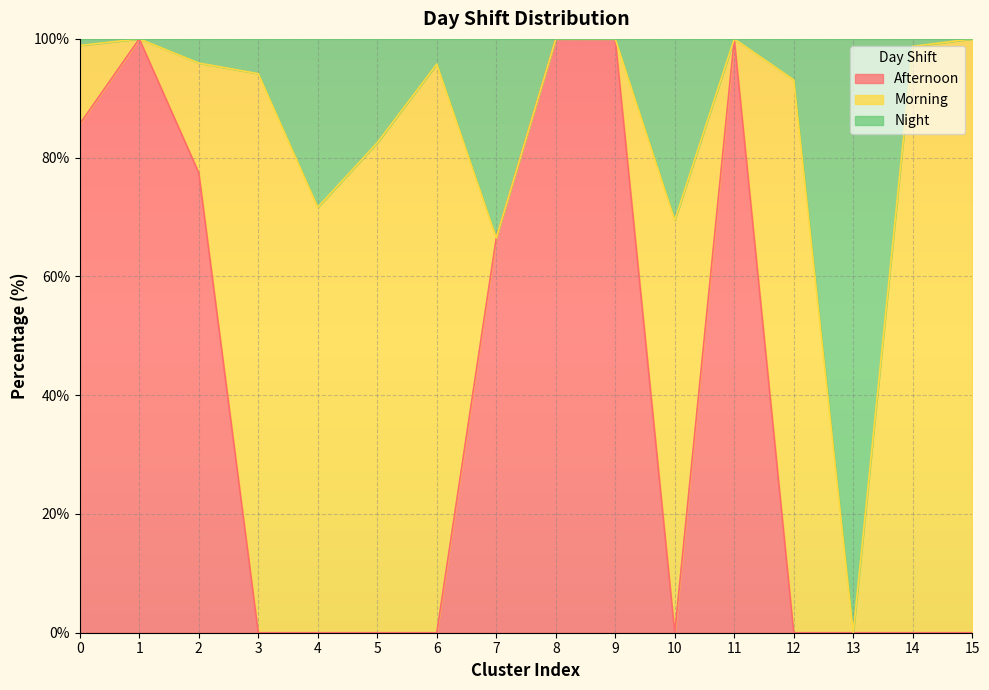

True or false: Afternoon has a value of 100.0 at 11.

True